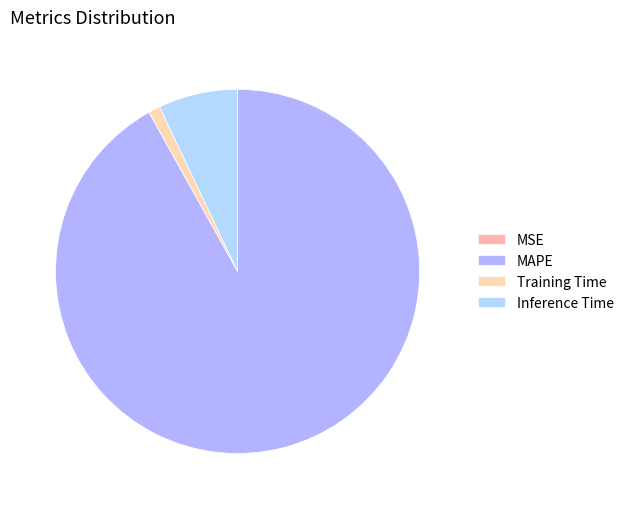

Count the number of slices in the pie.

4